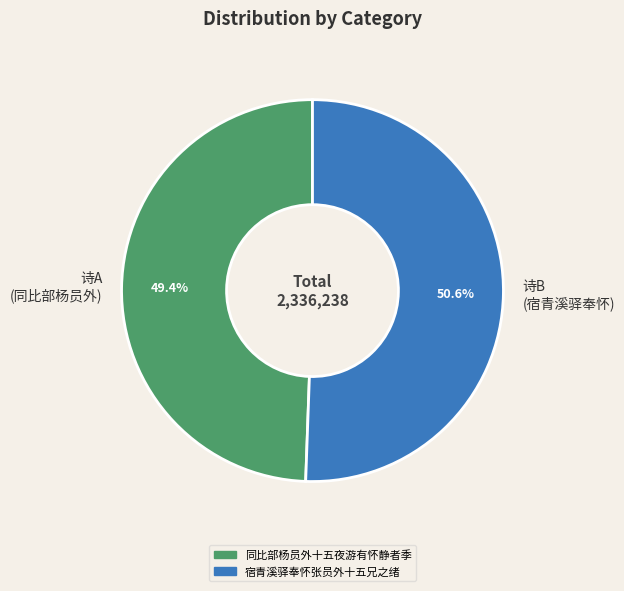

Do 诗A (同比部杨员外) and 诗B (宿青溪驿奉怀) together represent more than half of the pie?

Yes